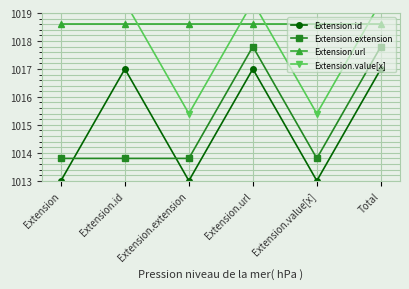

How many Extension.id values are between 1013 and 1017?

6